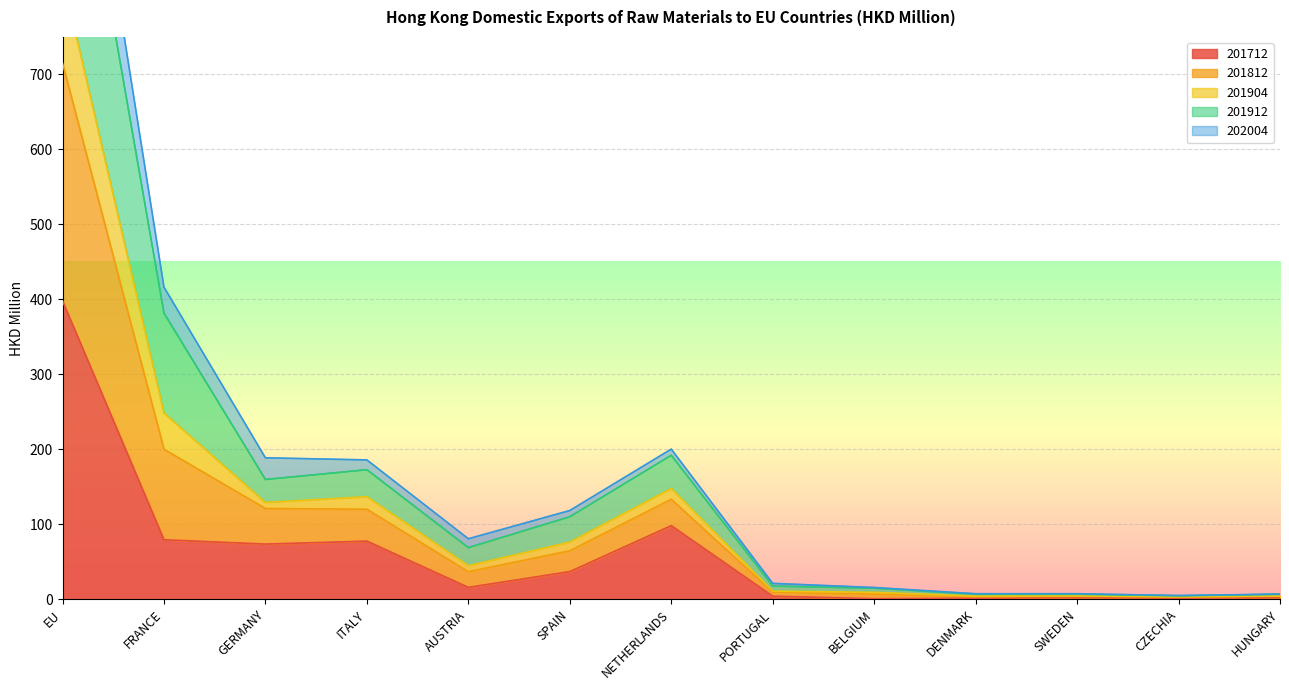

True or false: 201712 has a value of 154.1 at NETHERLANDS.

False